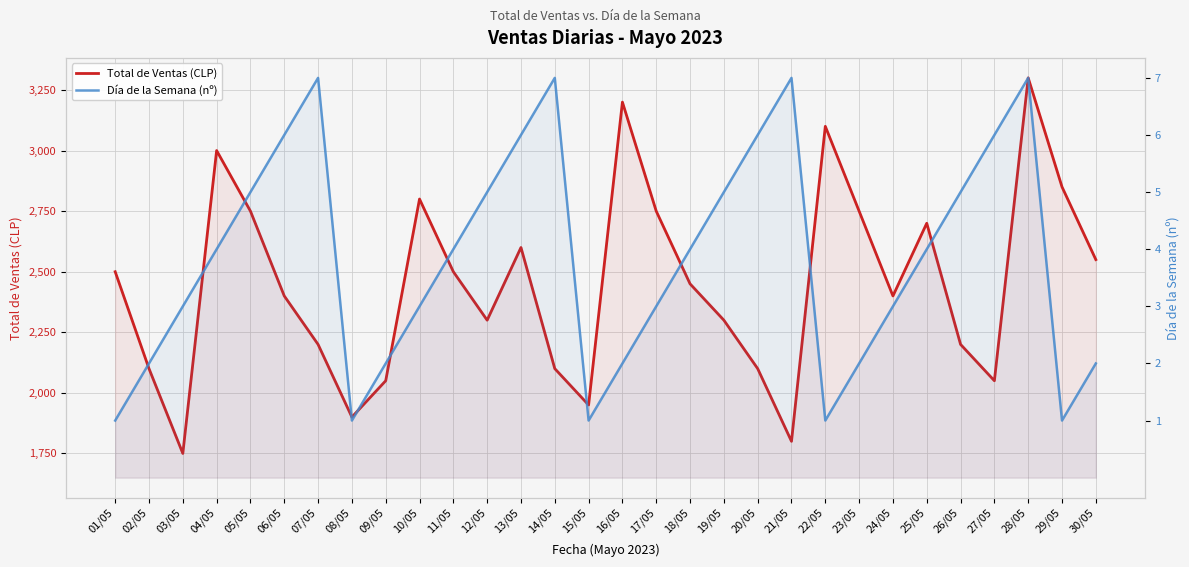

What position from the right is 24/05?

7